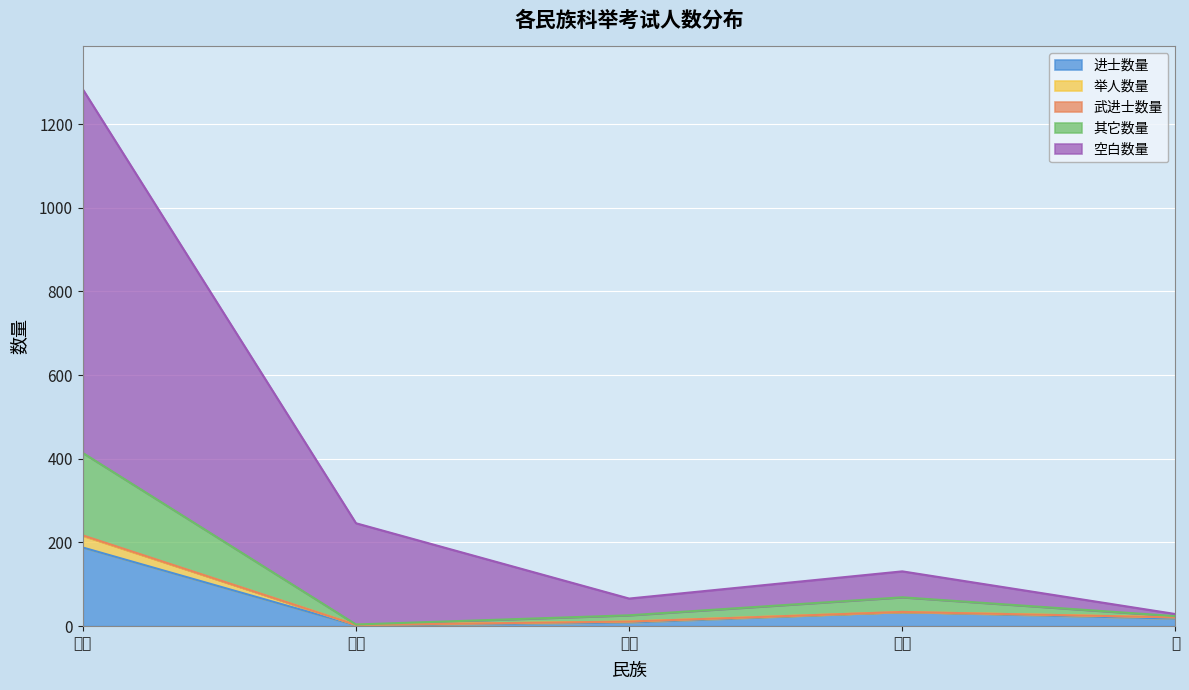

How many series are shown in this chart?

5